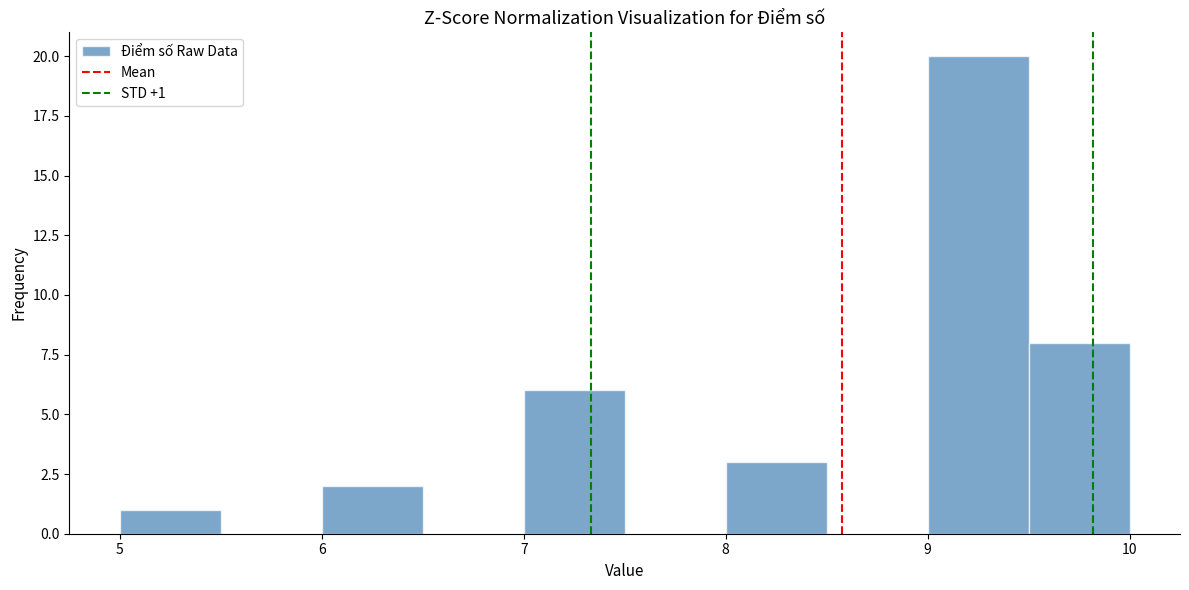

Which range on the x-axis has the tallest bar?

9.0 to 9.5